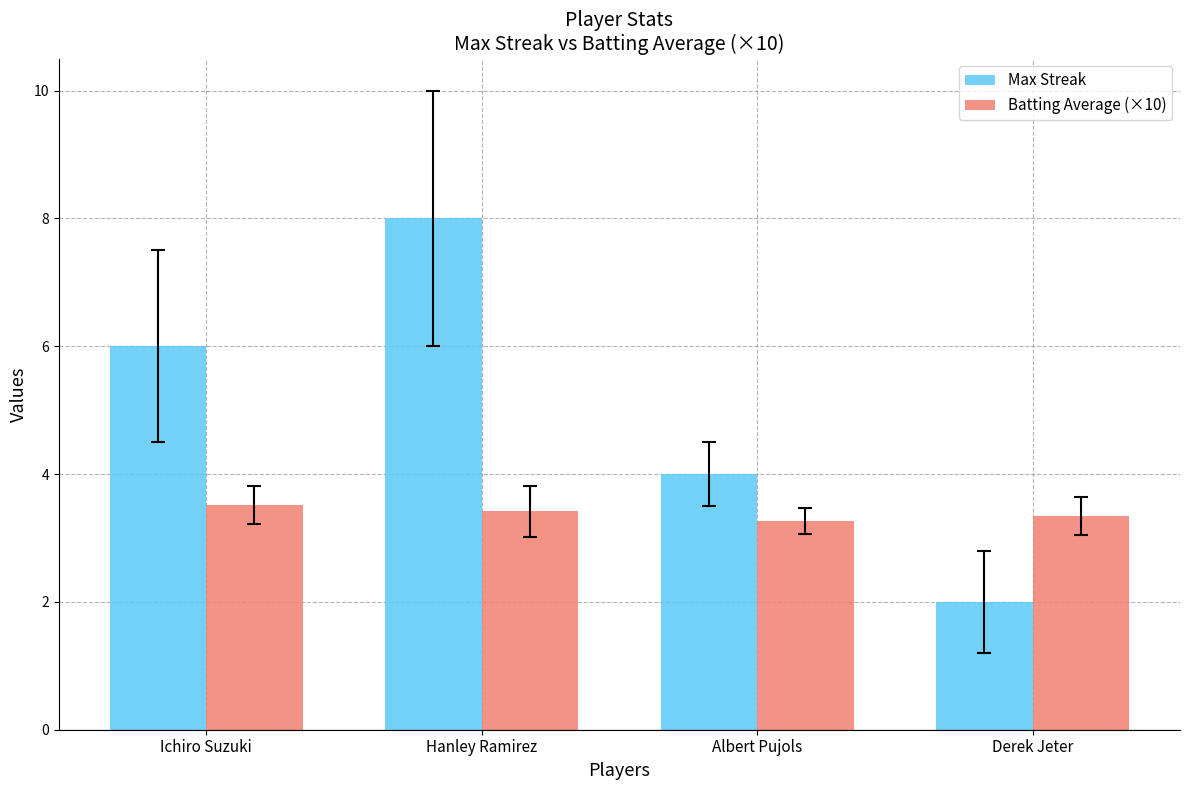

What is the sum of the Batting Average (×10) values at Derek Jeter and Hanley Ramirez?

6.8